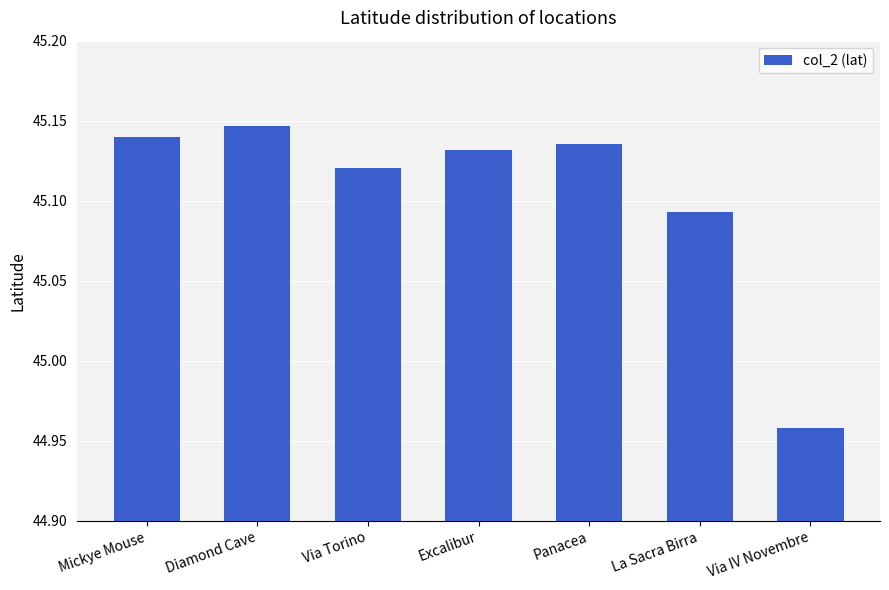

Which label corresponds to the largest value in the chart?

Diamond Cave